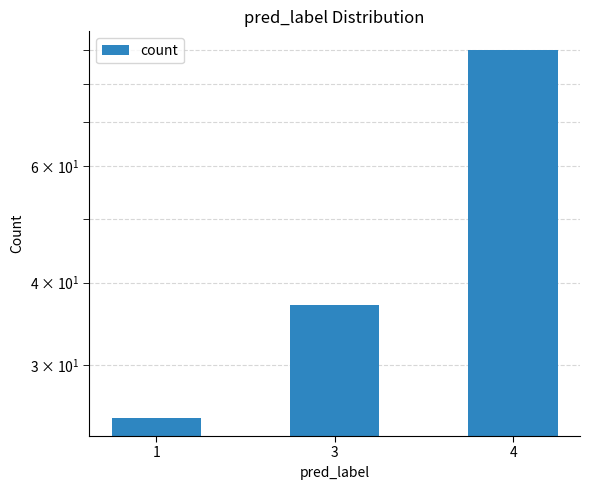

Between 3 and 4, which is larger?

4